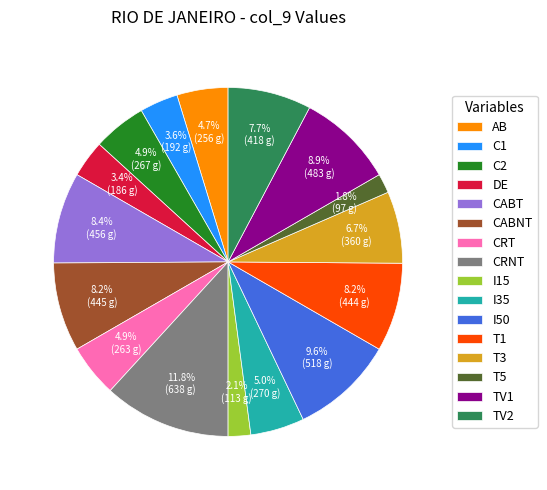

To the nearest percent, what portion does TV1 represent?

9%